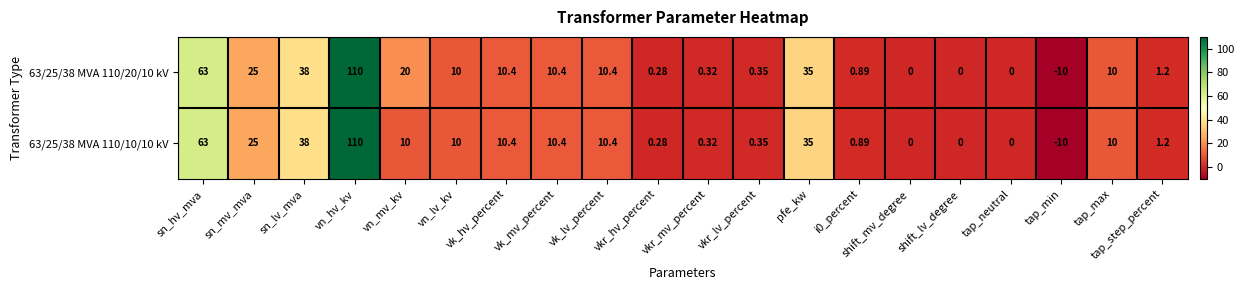

How many categories are shown in the chart?

20